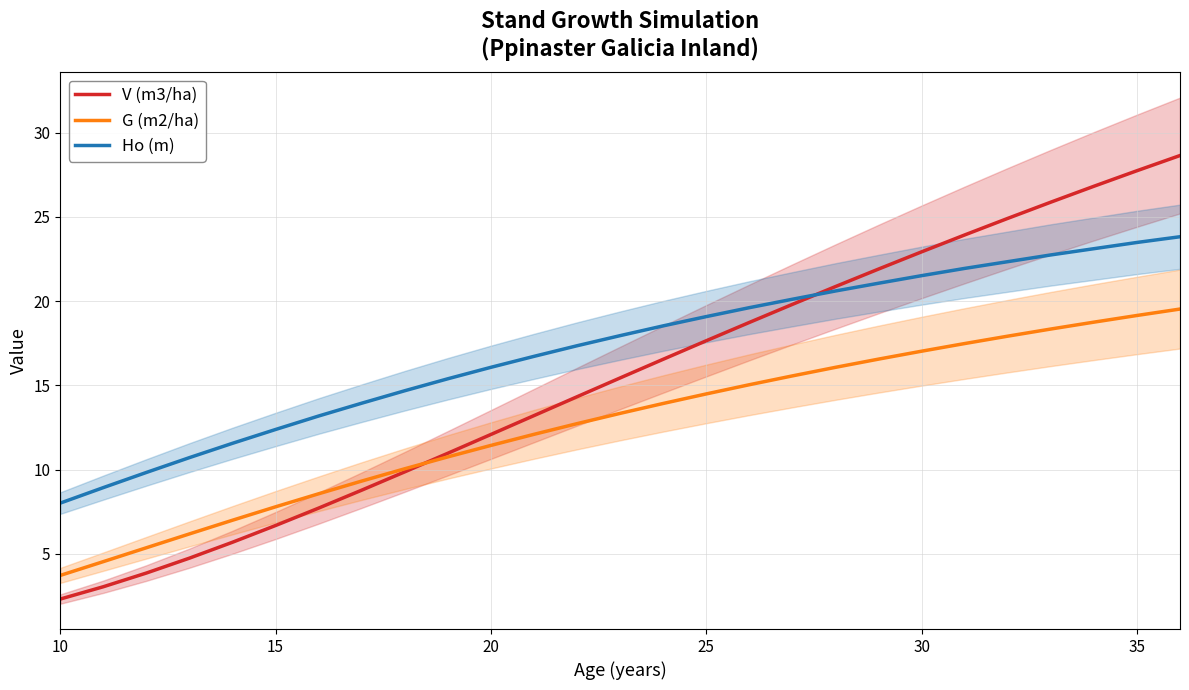

Reading left to right, list all the values displayed in this chart.

V (m3/ha): 2.3	3.0	3.9	4.7	5.7	6.7	7.7	8.8	9.9	11.0	12.1	13.2	14.3	15.4	16.5	17.6	18.7	19.8	20.9	21.9	22.9	23.9	24.9	25.9	26.8	27.7	28.6
G (m2/ha): 3.7	4.5	5.4	6.2	7.0	7.8	8.6	9.3	10.0	10.8	11.4	12.1	12.7	13.3	13.9	14.5	15.0	15.6	16.1	16.6	17.0	17.5	17.9	18.3	18.8	19.1	19.5
Ho (m): 8.0	8.9	9.8	10.7	11.6	12.4	13.2	13.9	14.7	15.4	16.1	16.7	17.4	17.9	18.5	19.1	19.6	20.1	20.6	21.1	21.5	21.9	22.3	22.7	23.1	23.5	23.8